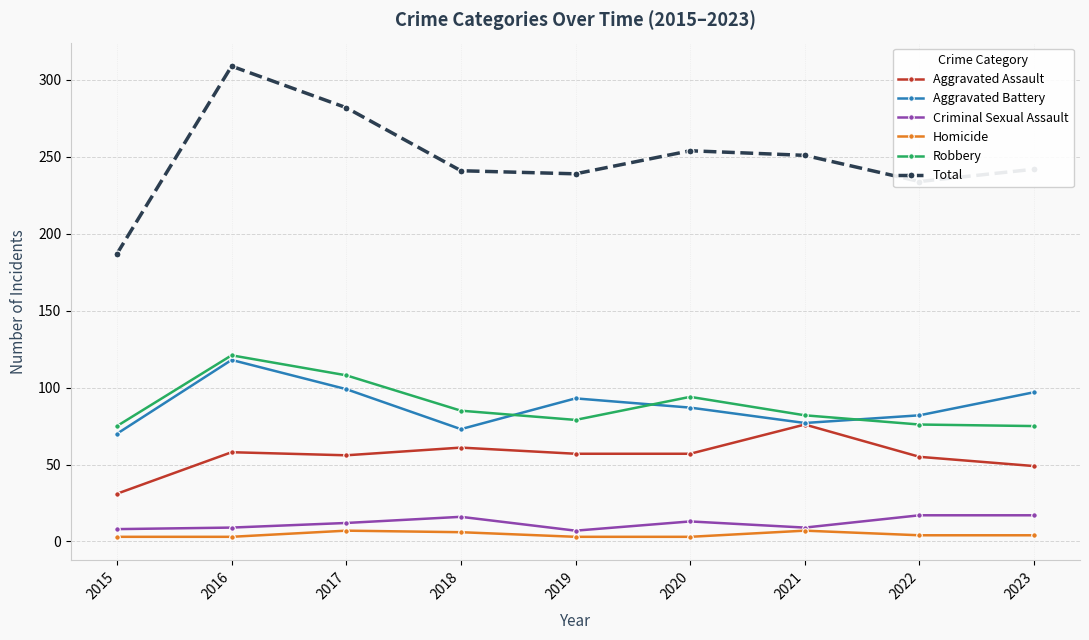

At which category does Total reach its first local peak?

2016